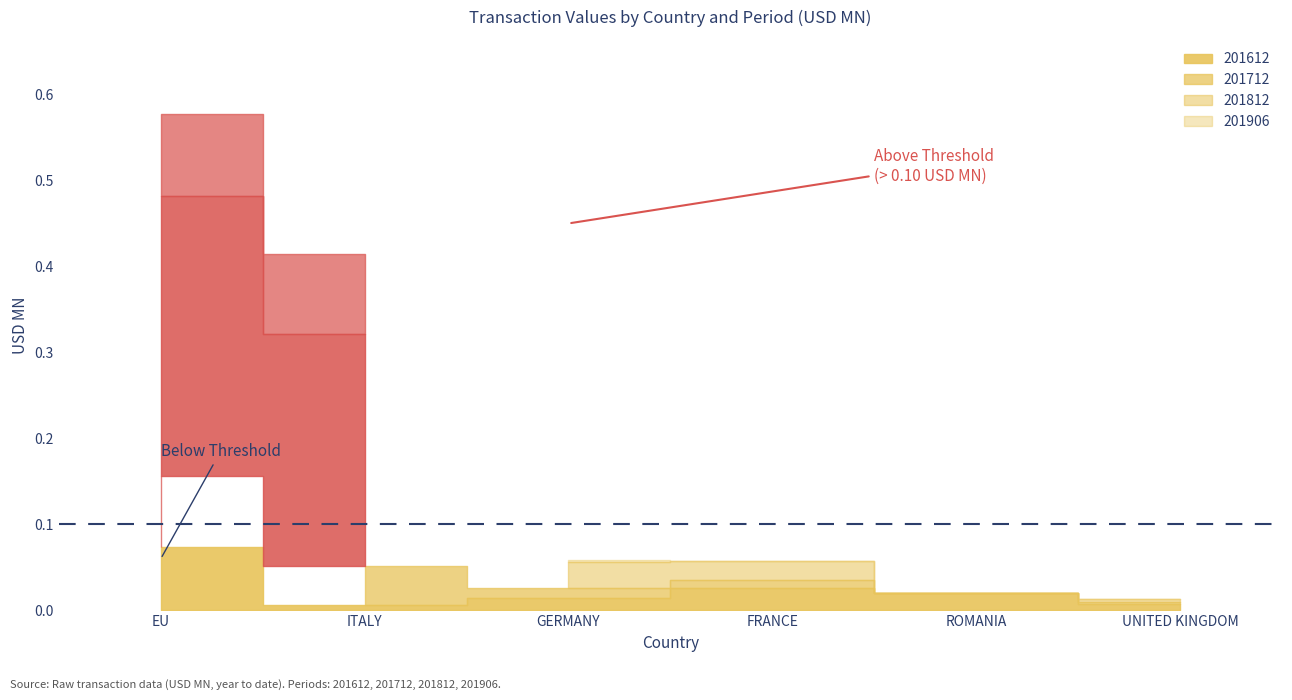

Where do 201612 and 201906 first cross each other?

ITALY and GERMANY